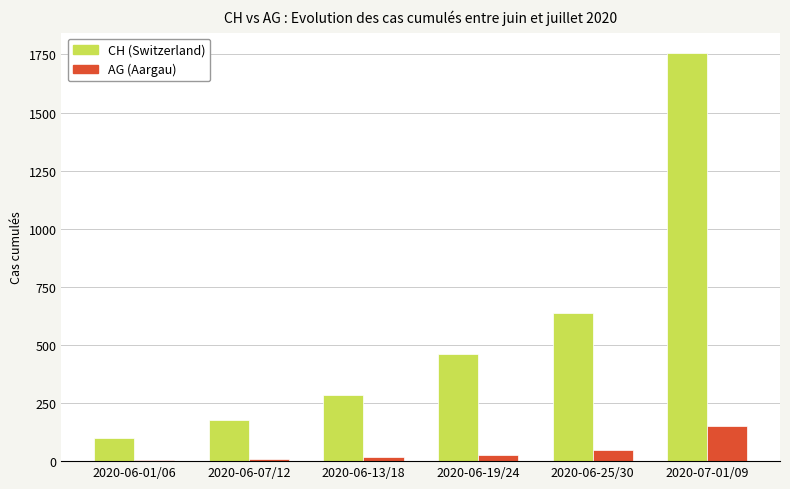

The value of AG (Aargau) at 2020-06-25/30 is 50. True or false?

True